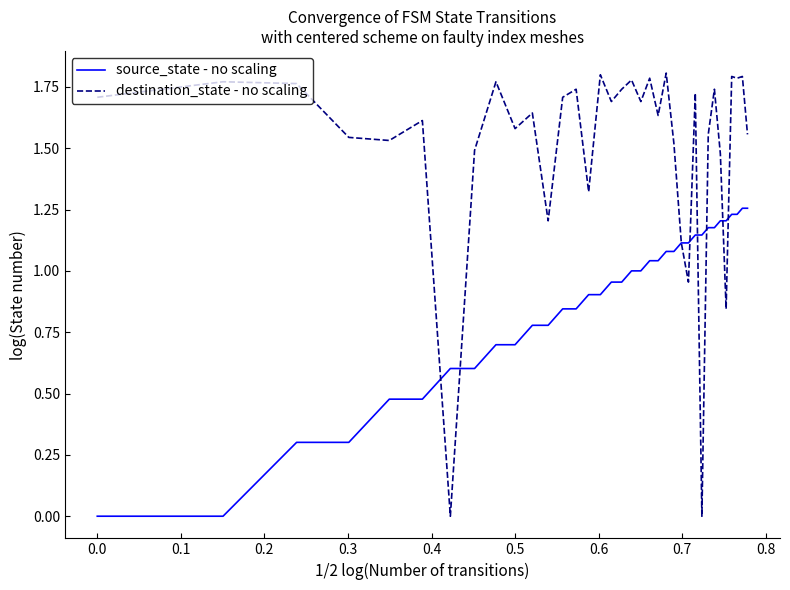

Which series has the largest total across all categories?

destination_state - no scaling